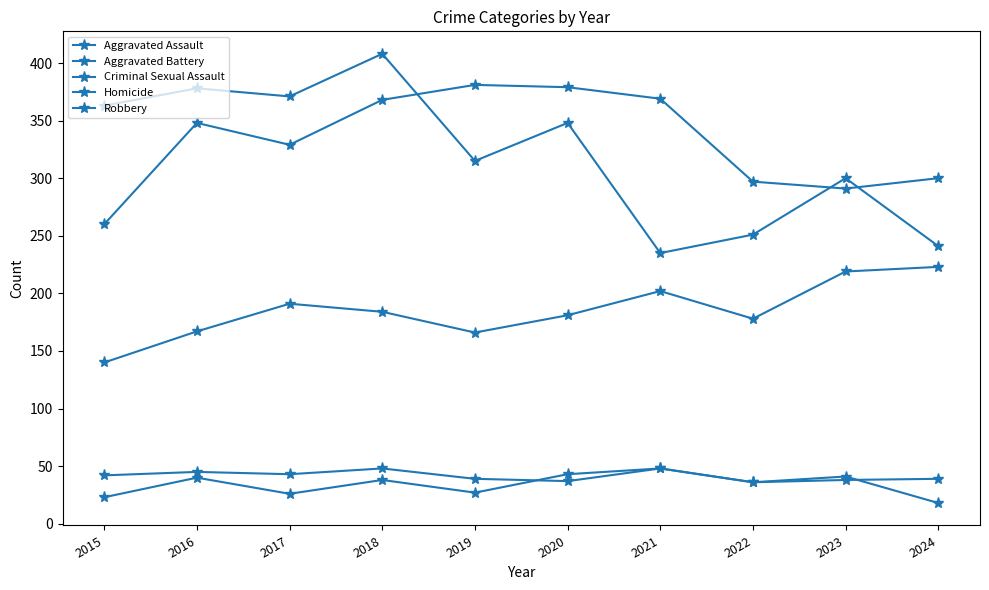

How many lines are shown in the chart?

5